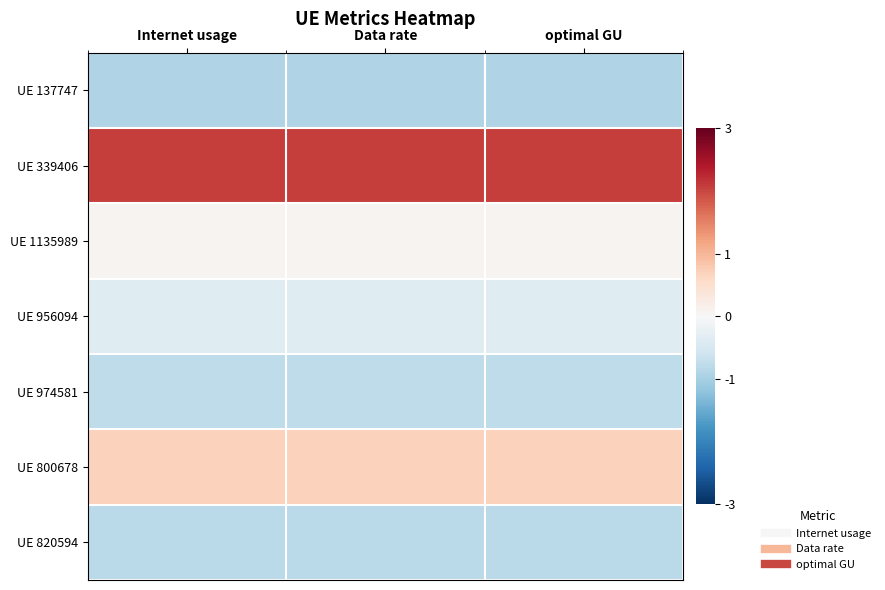

Rank the series by their maximum value, from lowest to highest.

UE 137747, UE 820594, UE 974581, UE 956094, UE 1135989, UE 800678, UE 339406